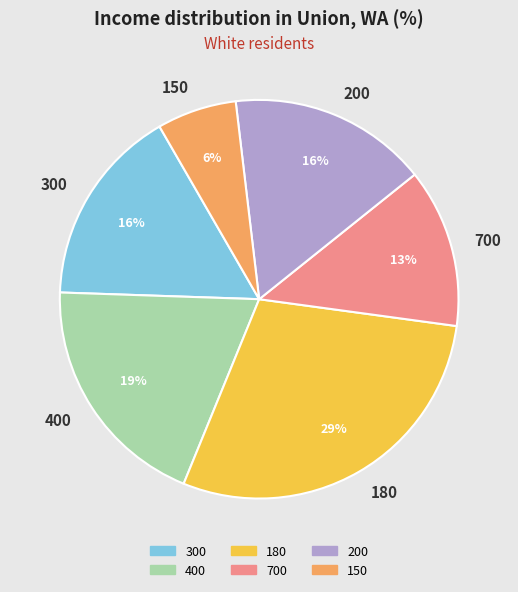

The 300 slice represents 16% of the pie. True or false?

True